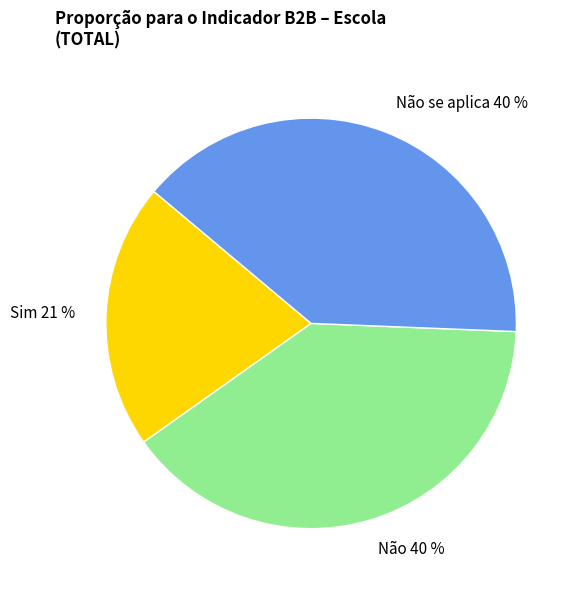

What is the smallest slice in the pie chart?

Sim